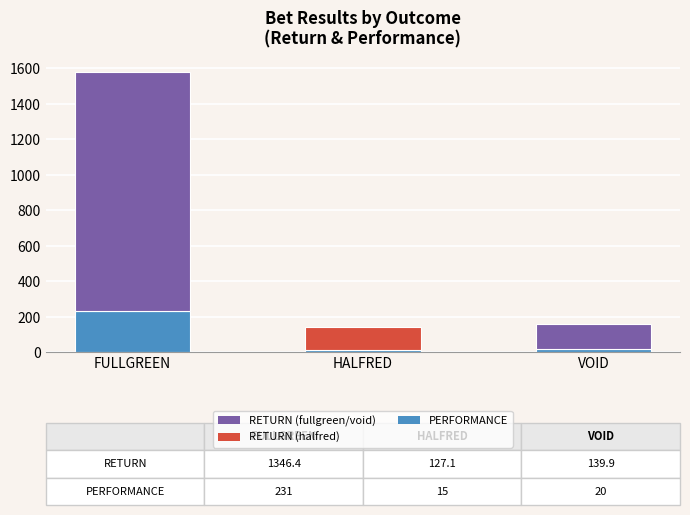

At which category is the sum across all series the highest?

FULLGREEN